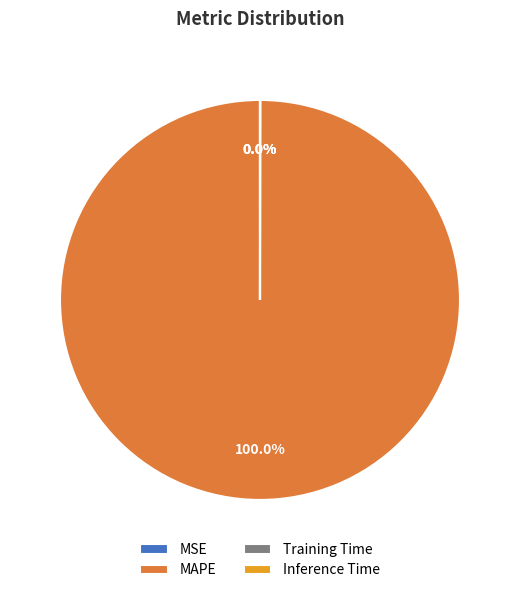

Which category has the biggest portion of the pie?

MAPE